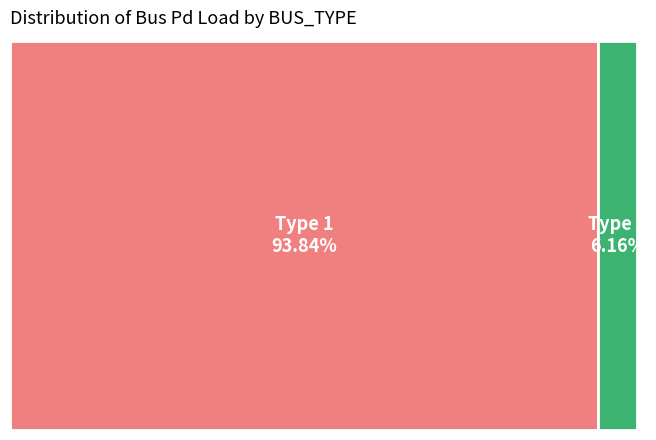

What percentage do BUS_TYPE 1 and BUS_TYPE 3 together represent?

100.0%